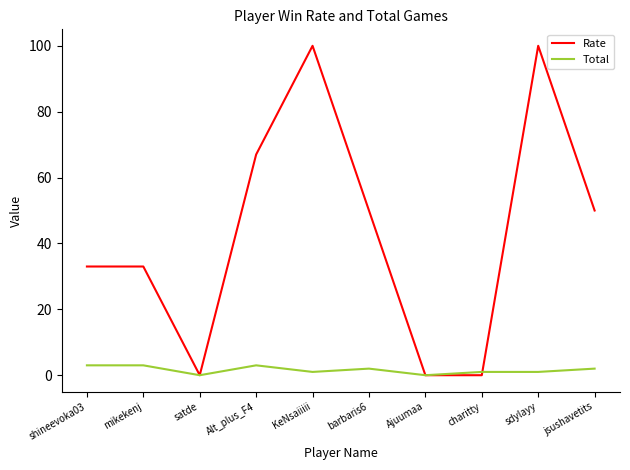

List the series in order of their peak value, lowest first.

Total, Rate